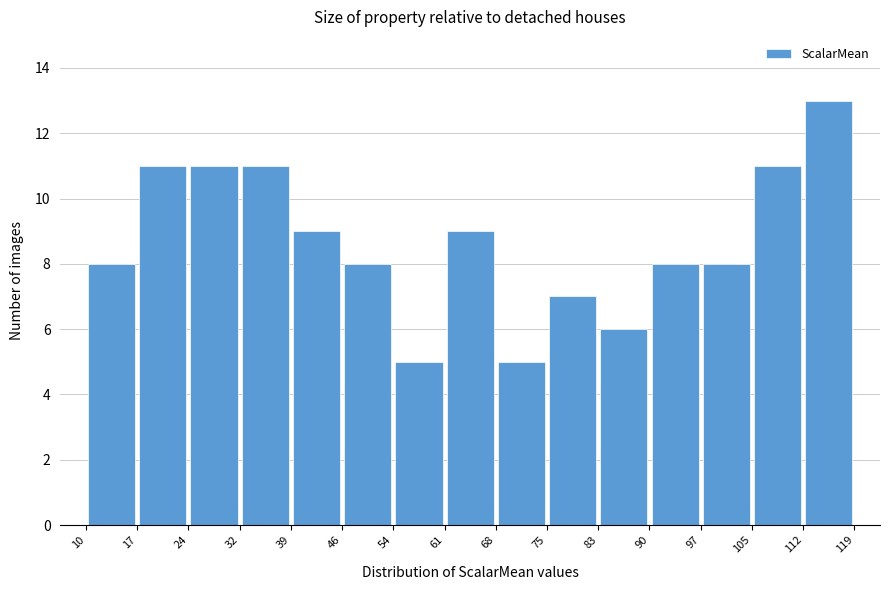

Which range on the x-axis has the tallest bar?

112 to 119